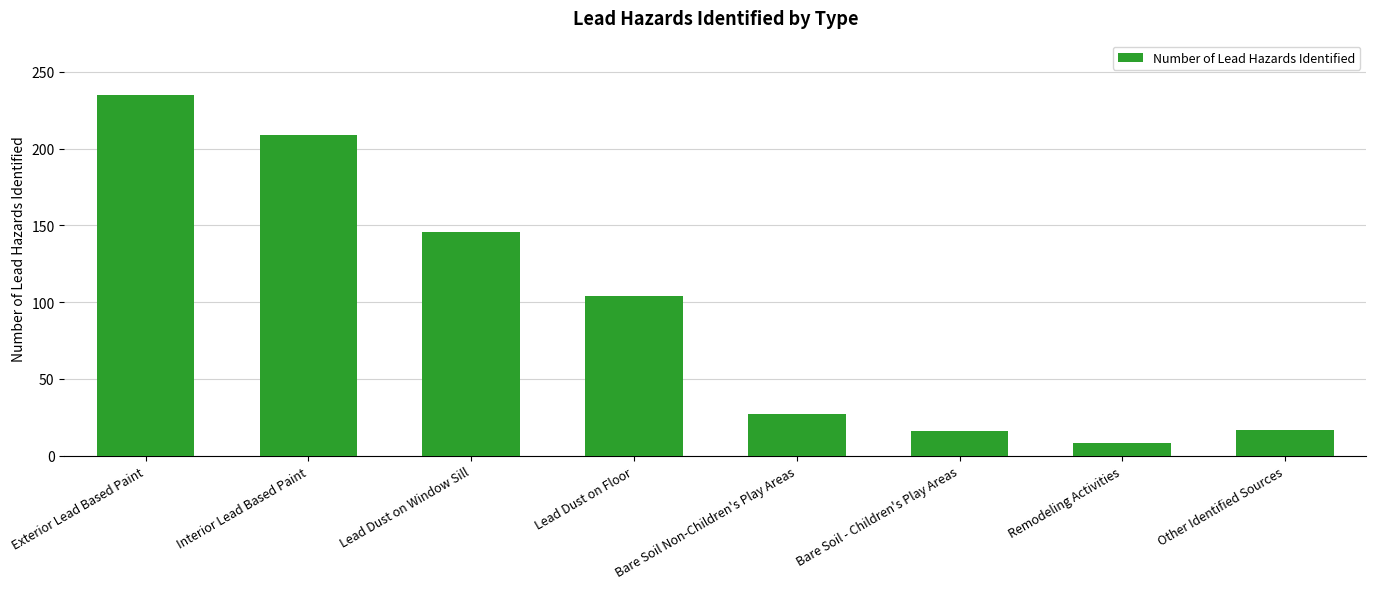

Is it true that the value at Other Identified Sources is 17?

True